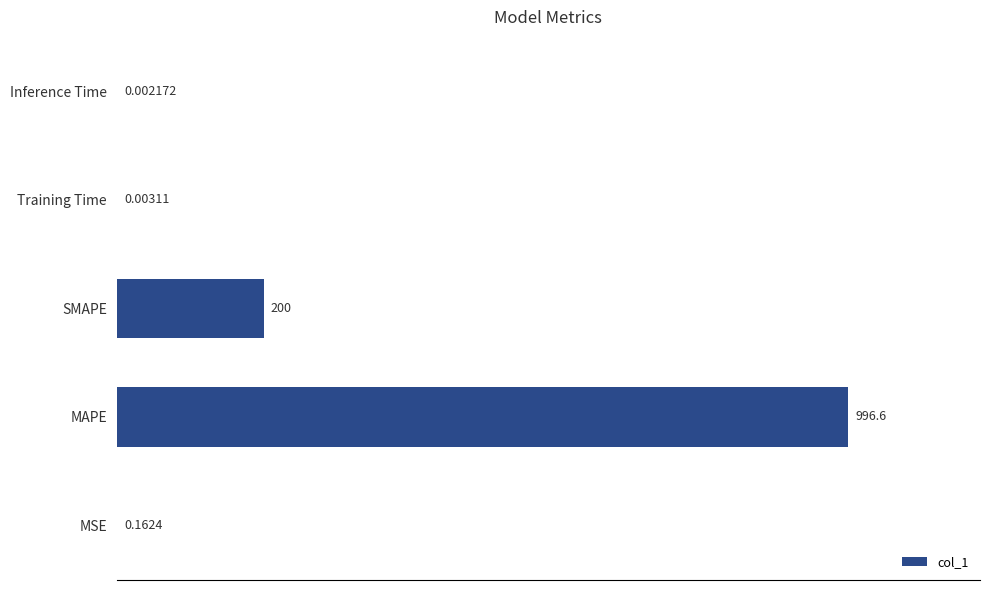

Between SMAPE and MAPE, which is larger?

MAPE